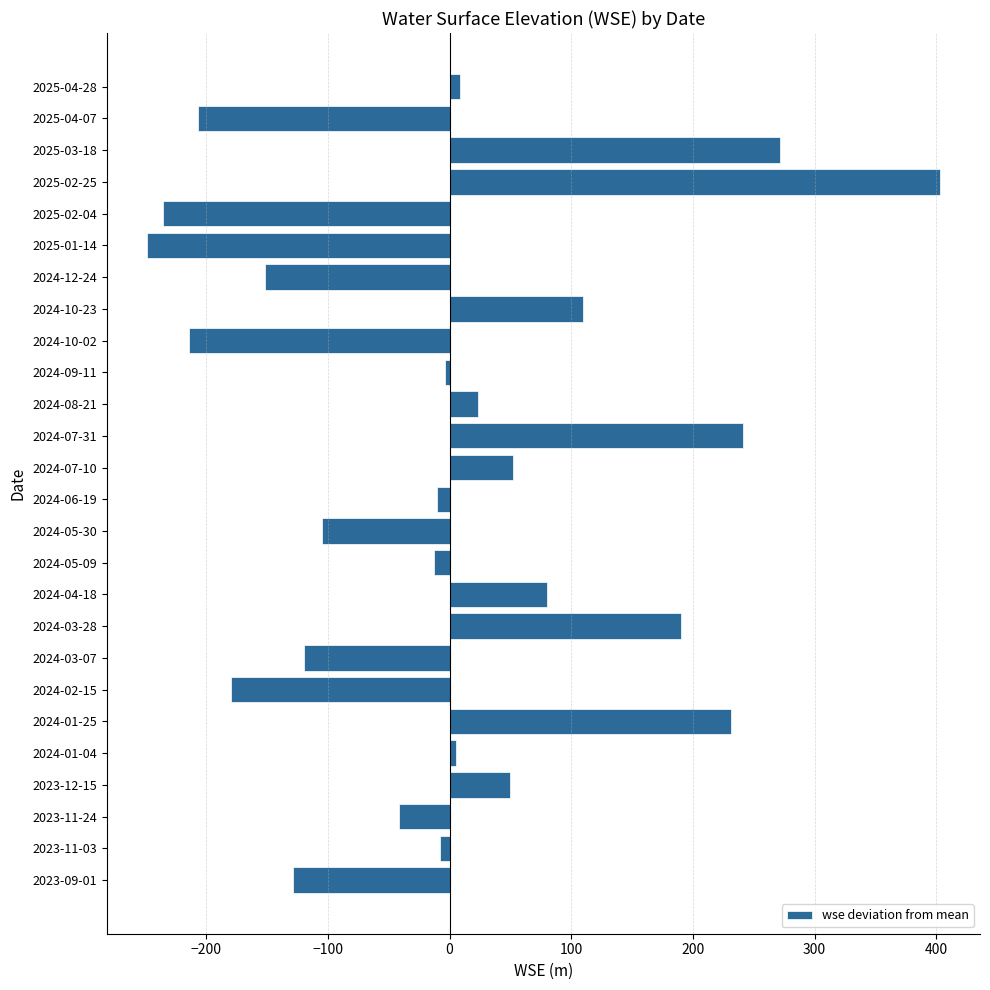

What is the minimum value shown in the chart?

-249.0